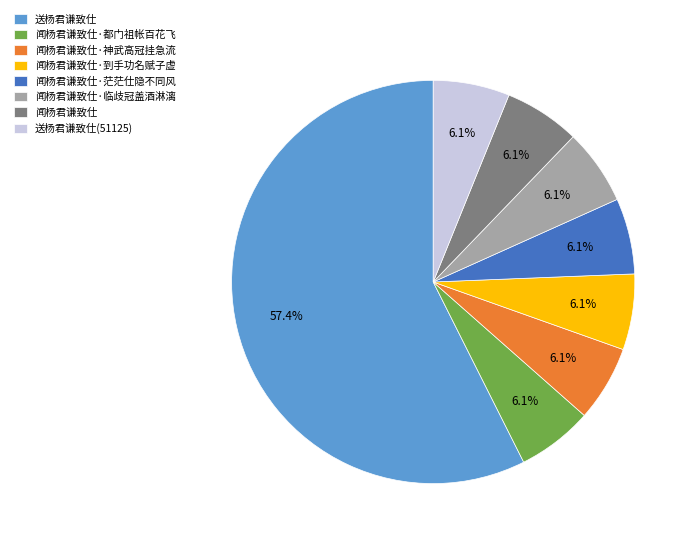

Is it true that 闻杨君谦致仕·到手功名赋子虚 is 6% of the pie?

True